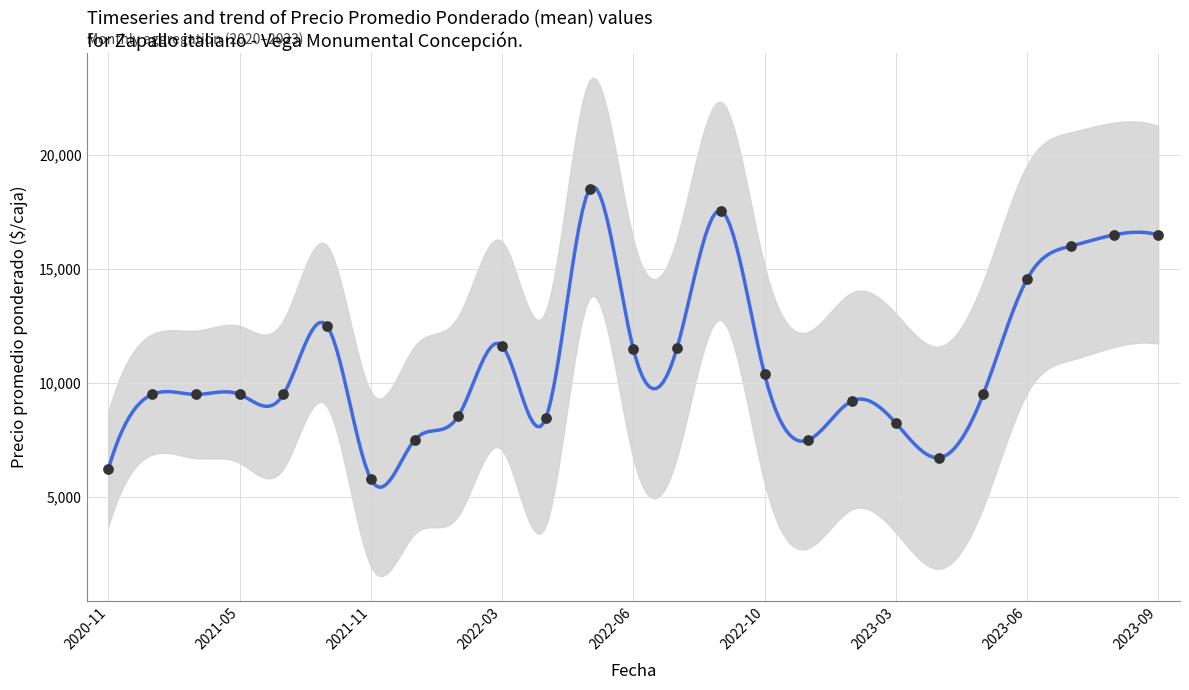

Which has a higher value, 2022-06 or 2022-12?

2022-06